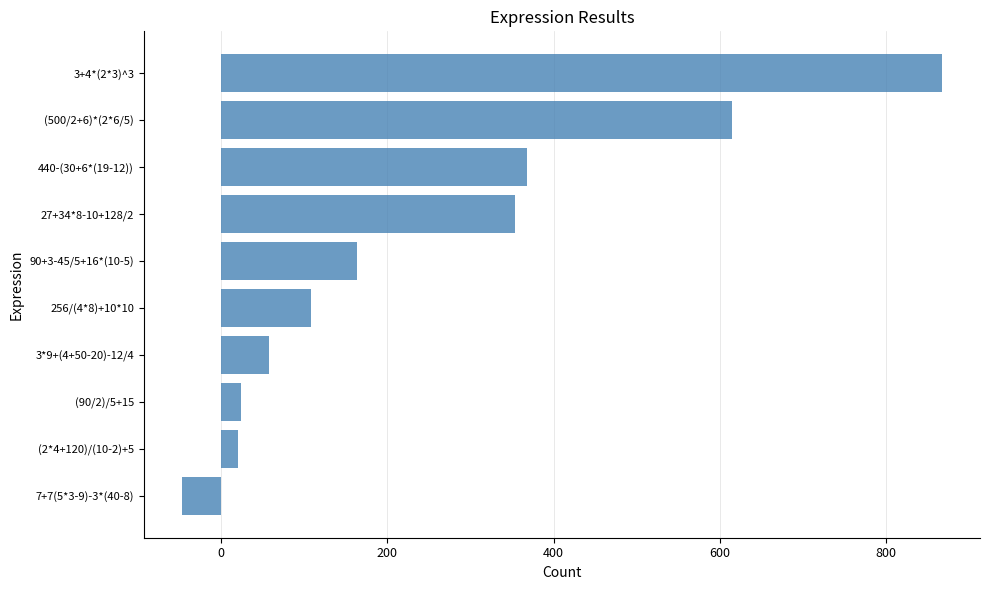

How many bars are there in total?

10